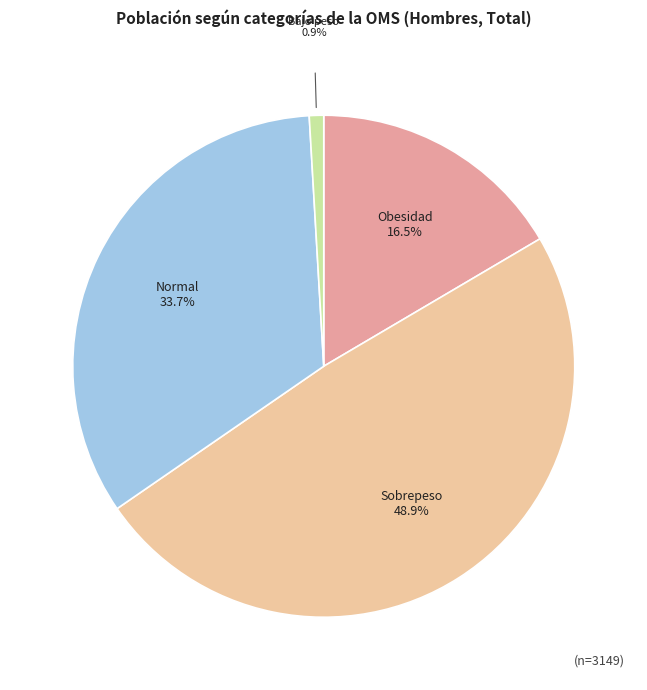

Is there a majority slice in this chart?

No